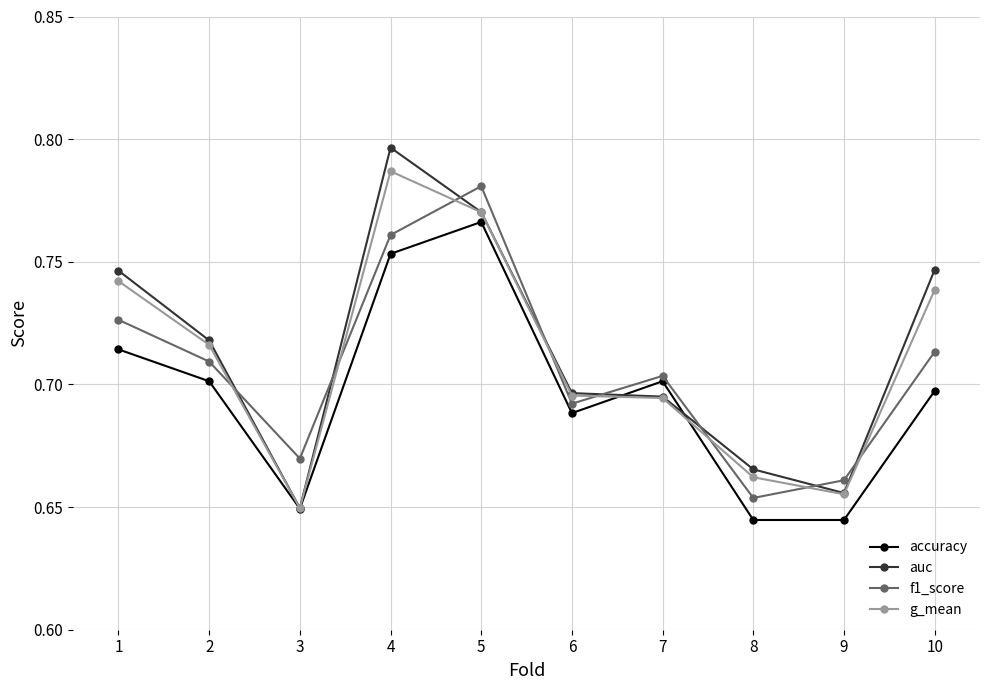

What are all the series names shown in the legend?

accuracy, auc, f1_score, g_mean